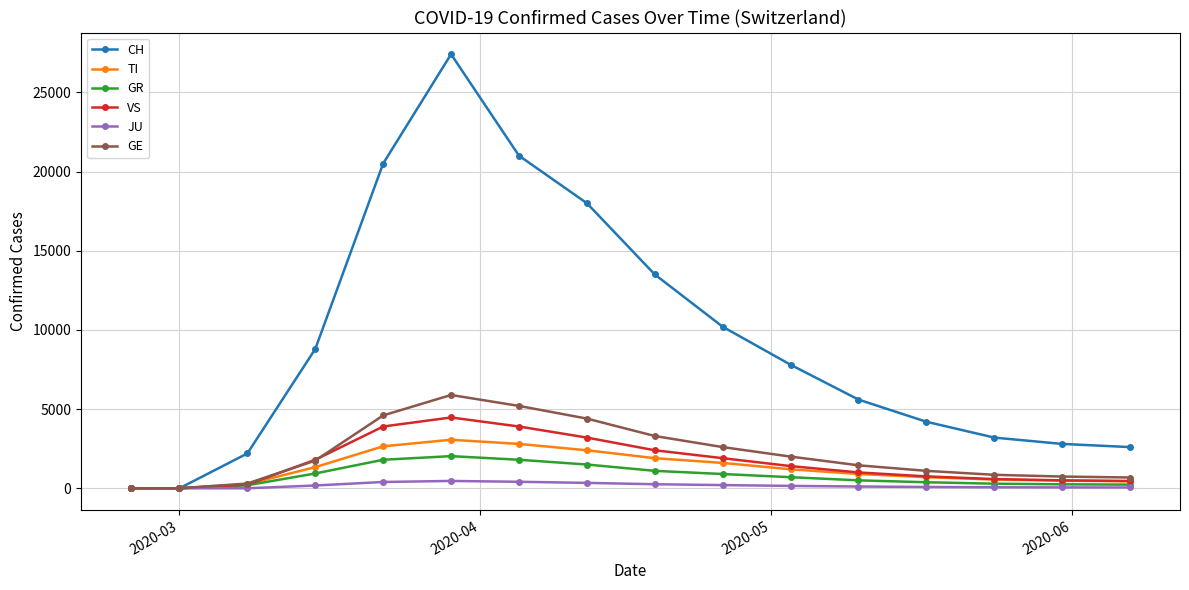

Count the number of categories in the chart.

16